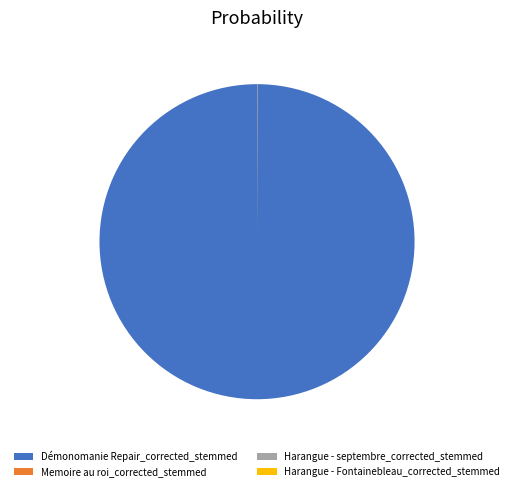

Is it true that Démonomanie Repair_corrected_stemmed is 100% of the pie?

True